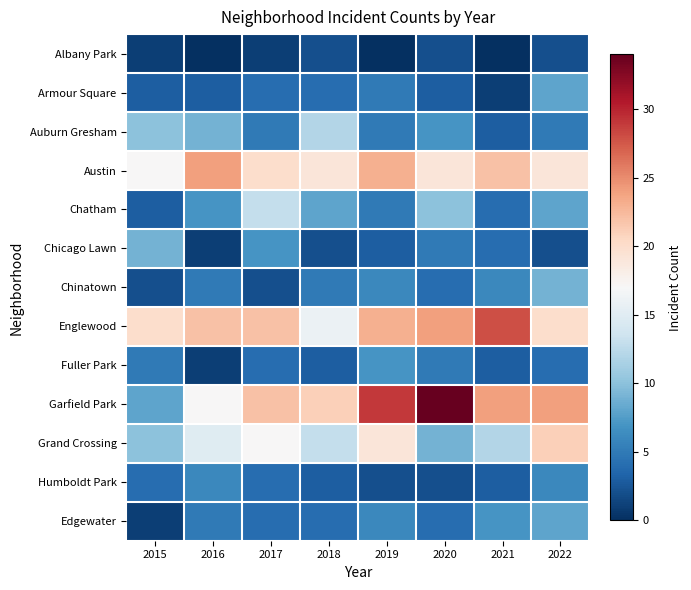

Which series has the widest spread of values?

Garfield Park